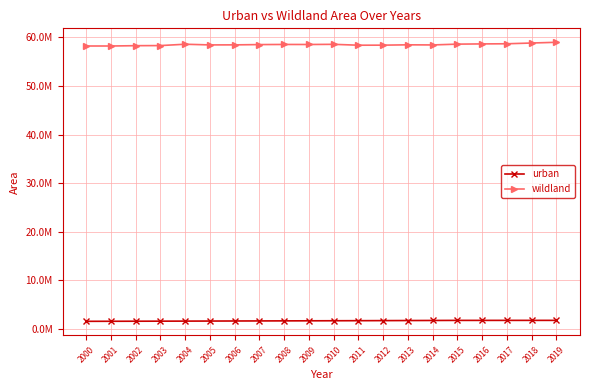

True or false: wildland and urban cross at least once.

False